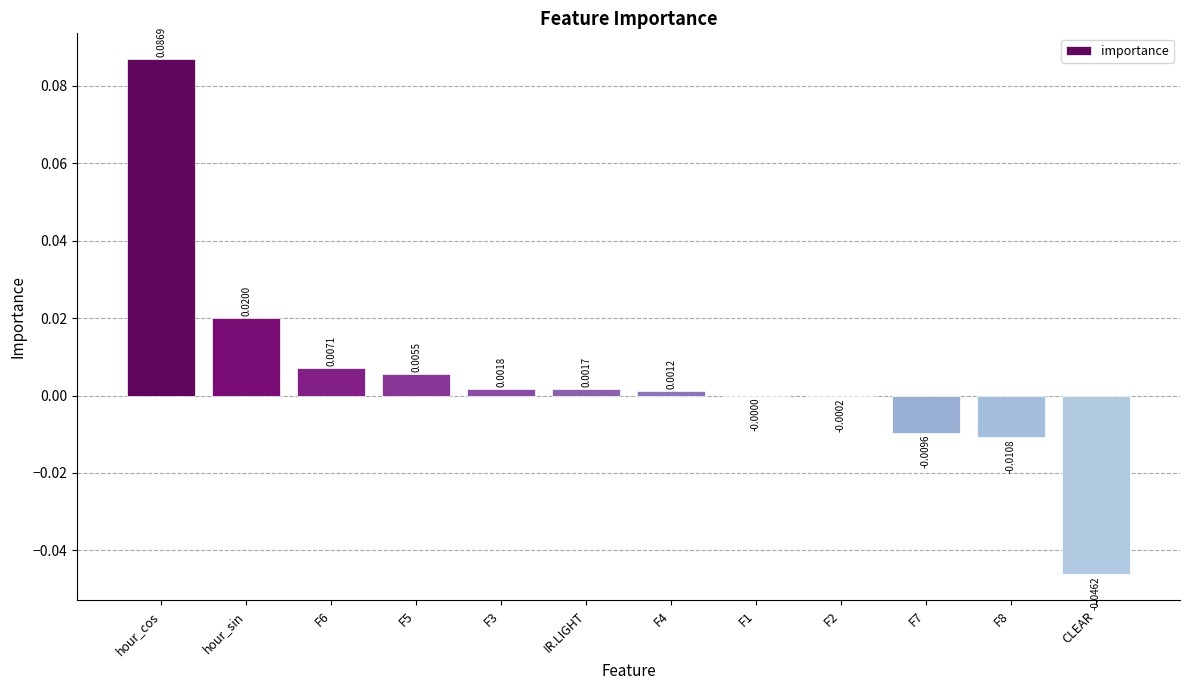

At which label is the value closest to 0?

F1